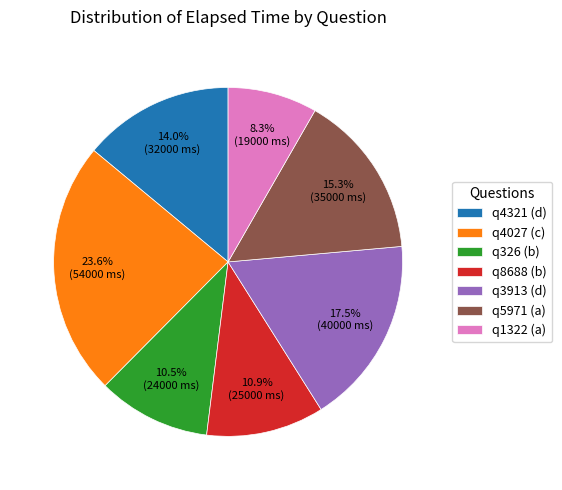

Does q4321 (d) represent more than half of the total?

No